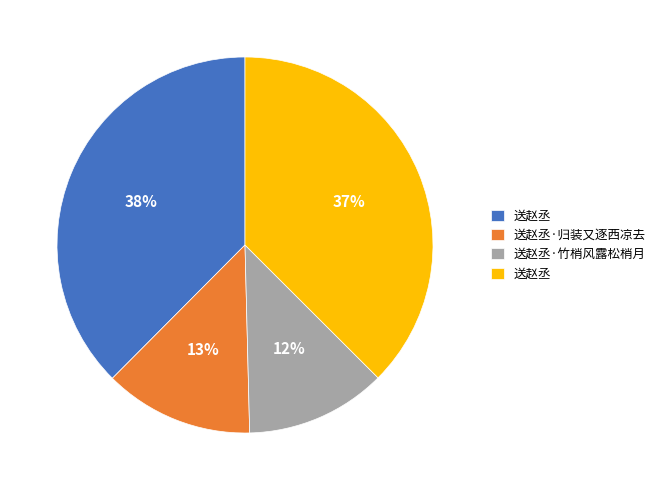

To the nearest percent, what is the average slice percentage?

25%